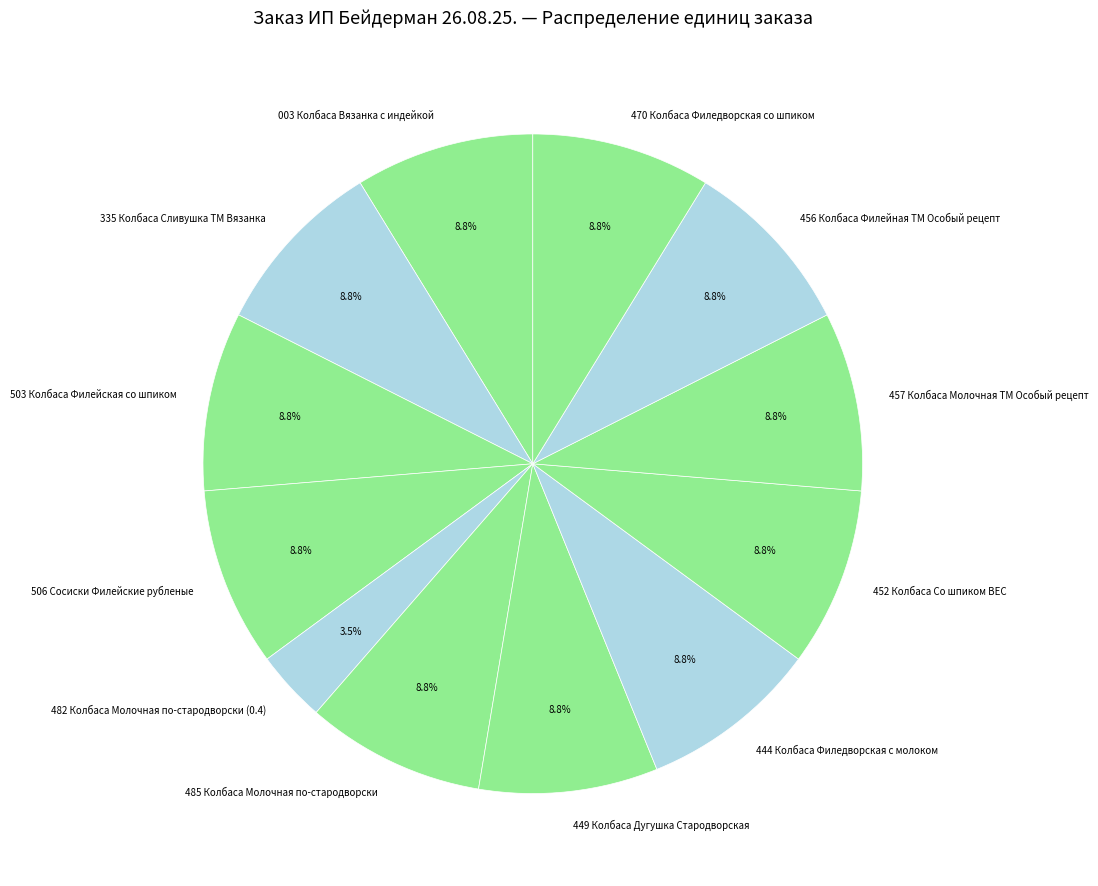

Do 449 Колбаса Дугушка Стародворская and 457 Колбаса Молочная ТМ Особый рецепт together represent more than half of the pie?

No